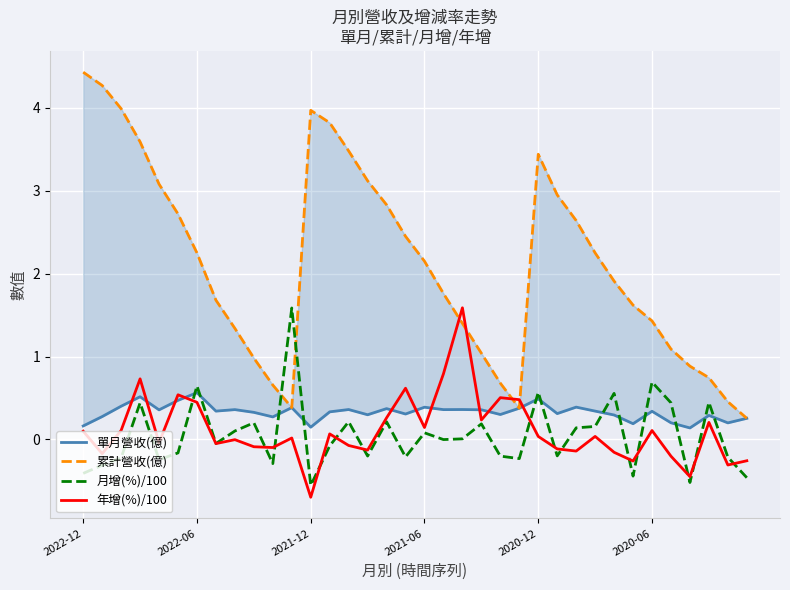

The 累計營收(億) series shows 2.8 at 16. True or false?

True